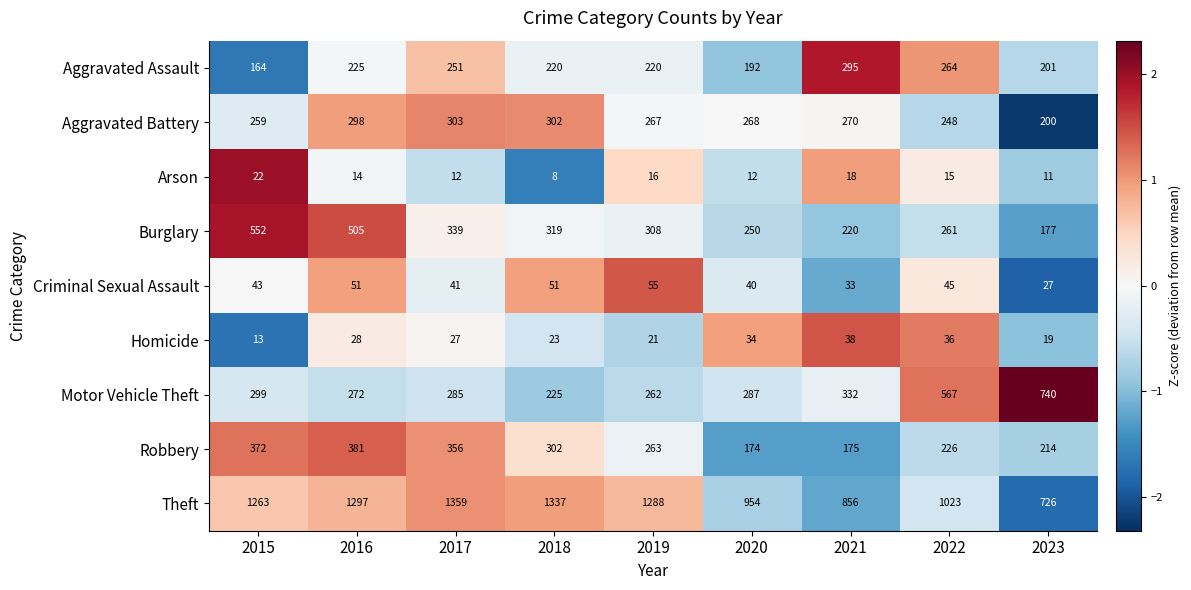

Between 2022 and 2023, which series saw the biggest shift?

Theft